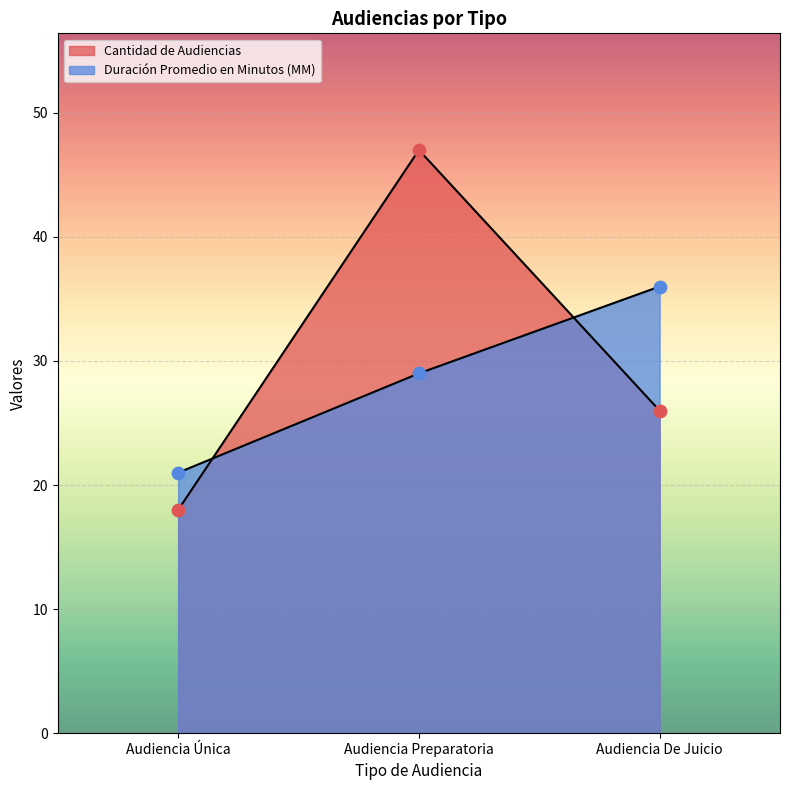

Which series has the largest total across all categories?

Cantidad de Audiencias